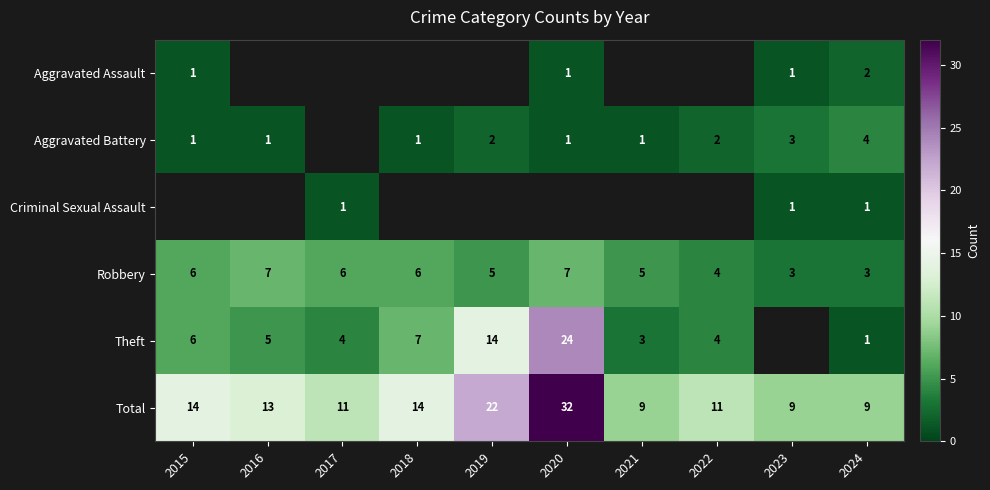

At which label does row_0 reach its minimum?

2015